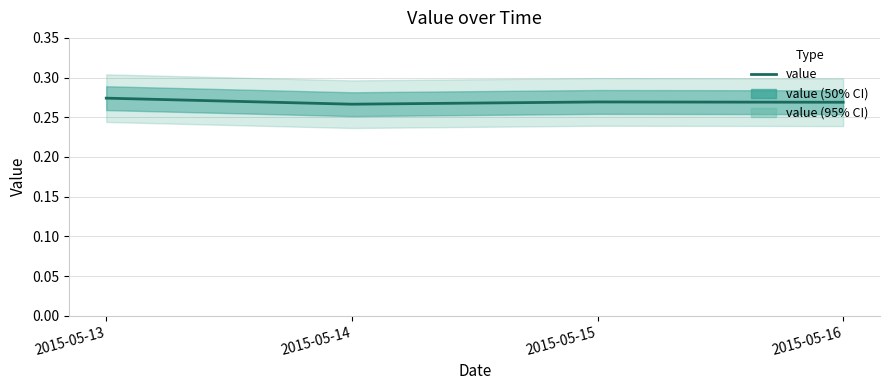

What is the value of the 4th point from the left?

0.3